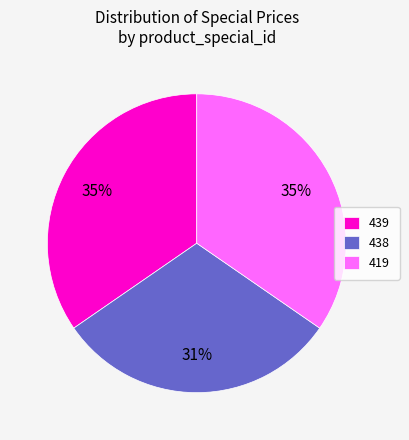

To the nearest percent, what is the combined percentage of 419 and 438?

65%